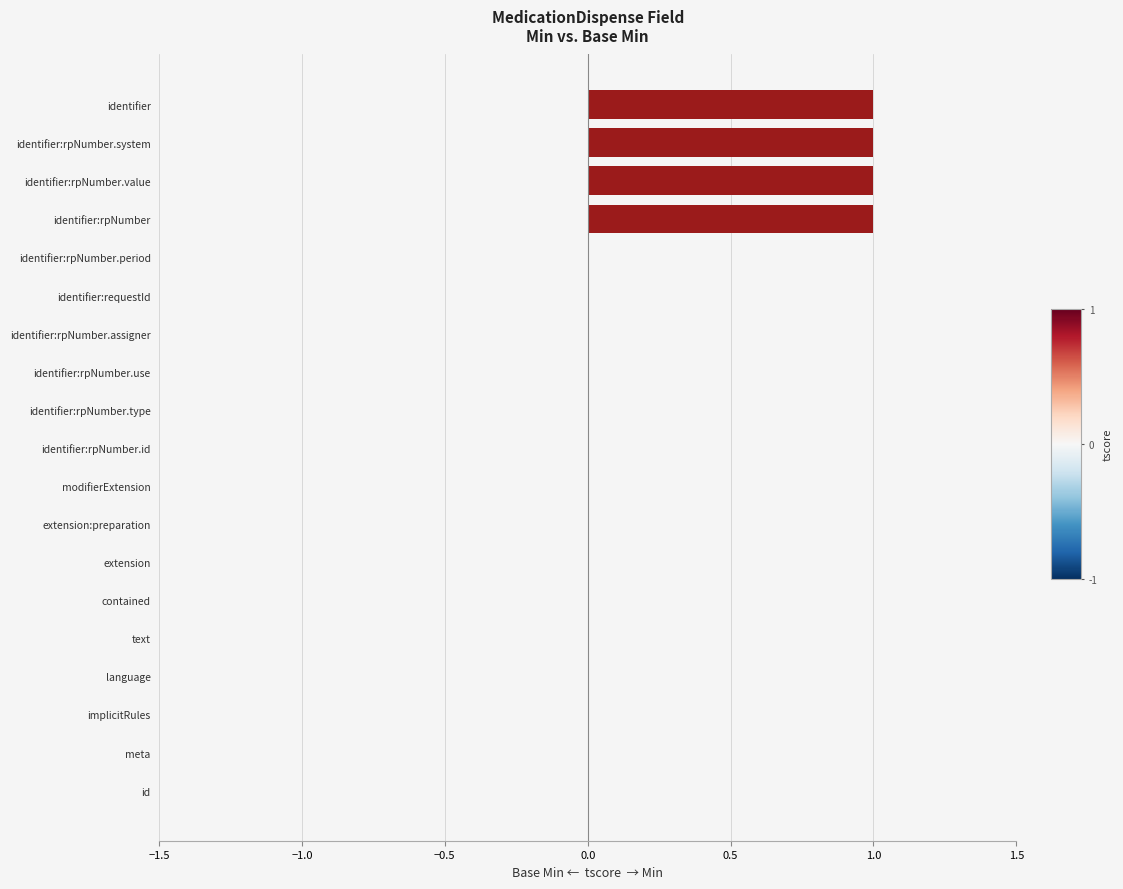

How many categories are shown in the chart?

19